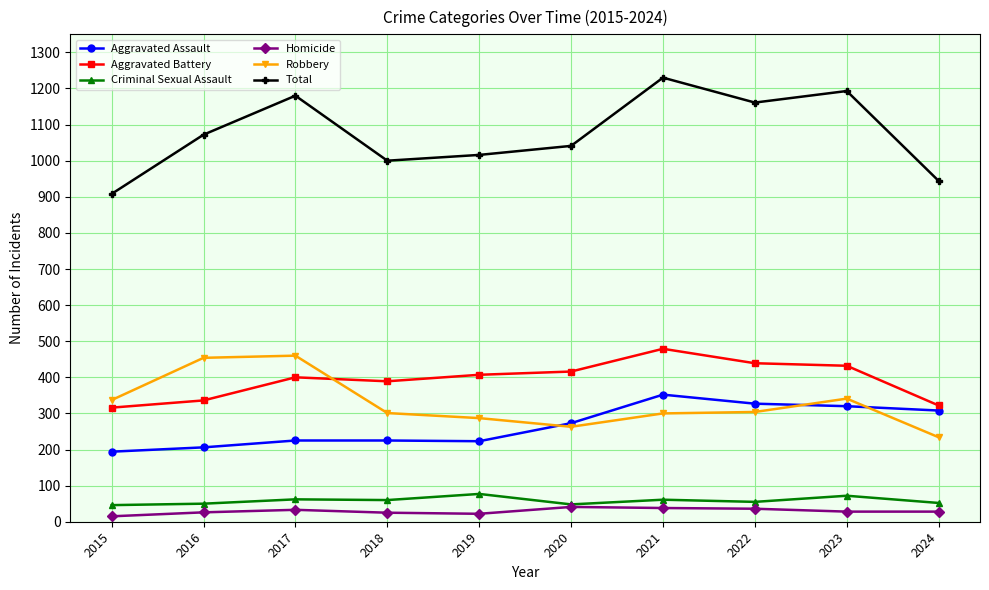

What is the smallest value displayed?

15